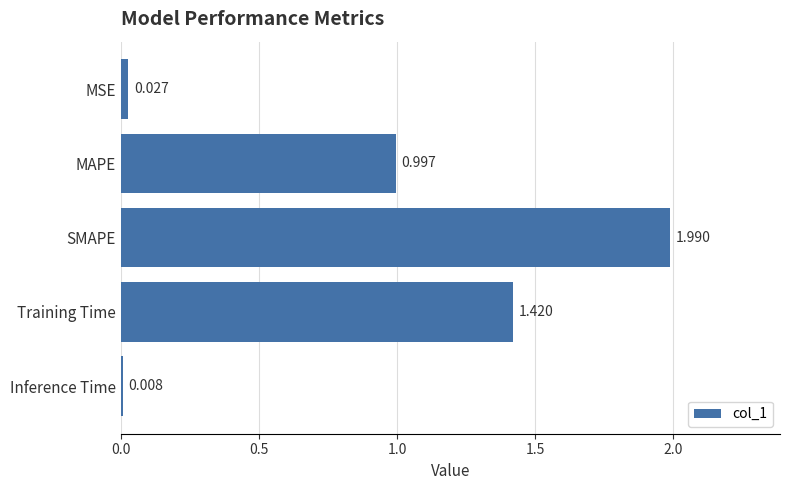

What is the average value?

0.9